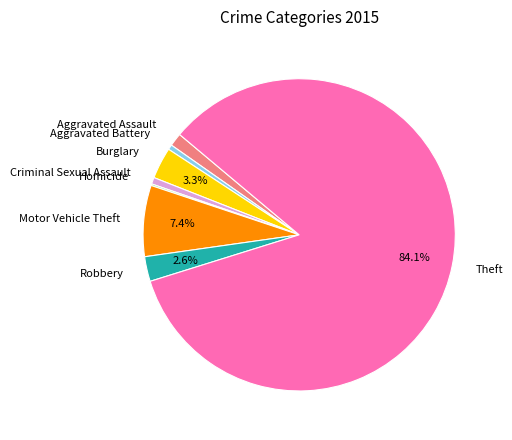

Is Aggravated Battery the majority of the pie?

No